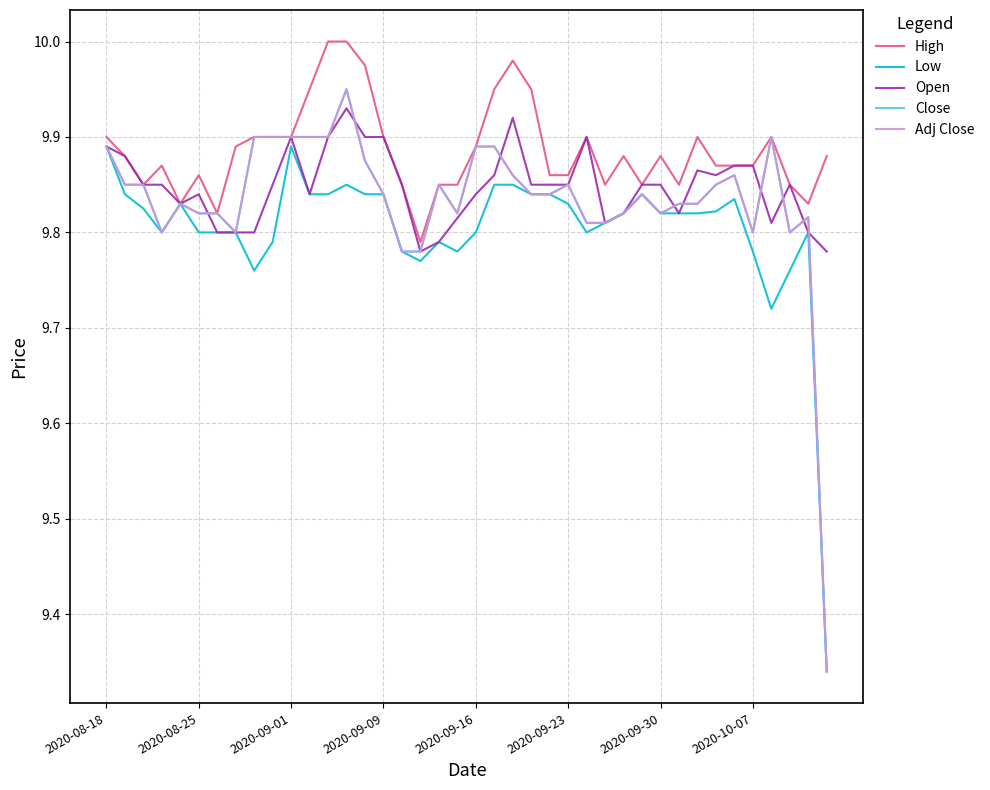

Does the chart display data point markers on the line(s)?

No